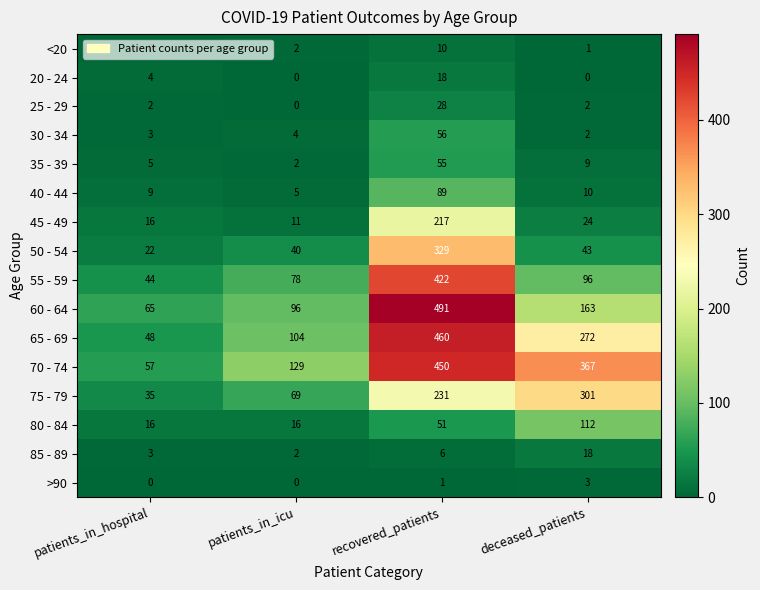

Rank the categories by 65 - 69 value from lowest to highest.

patients_in_hospital, patients_in_icu, deceased_patients, recovered_patients